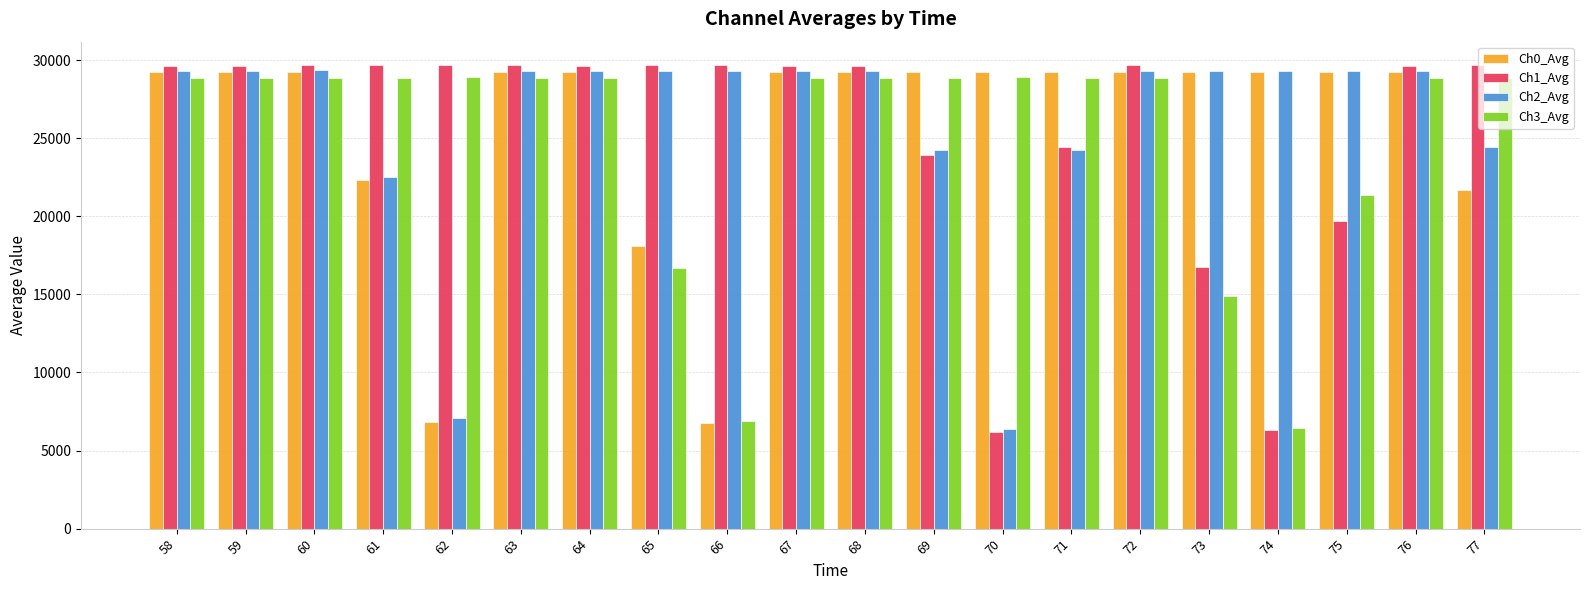

The value of Ch3_Avg at 63 is 13341.9. True or false?

False